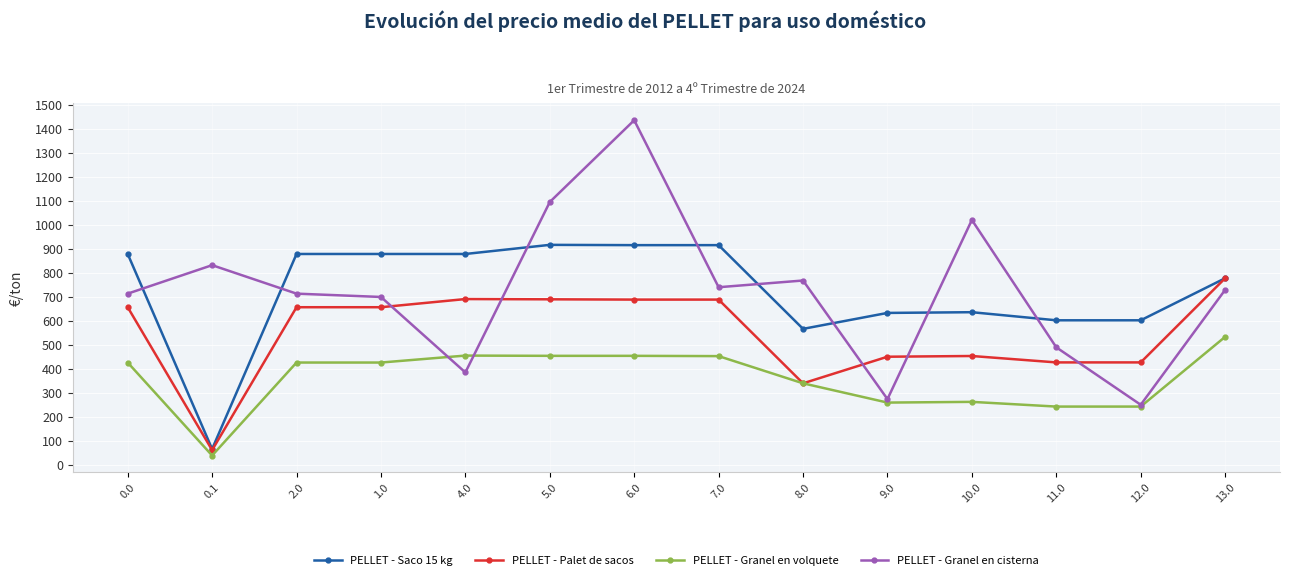

At which label is PELLET - Saco 15 kg closest to 490?

8.0